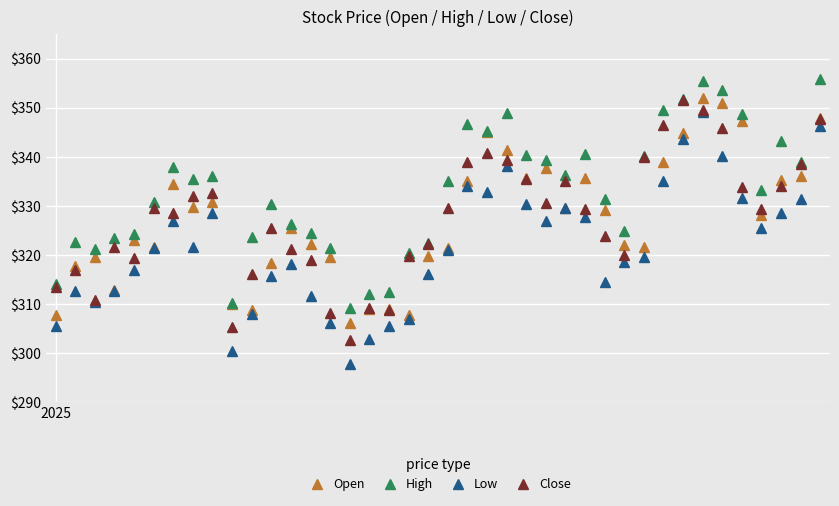

Which series has the largest total across all categories?

High